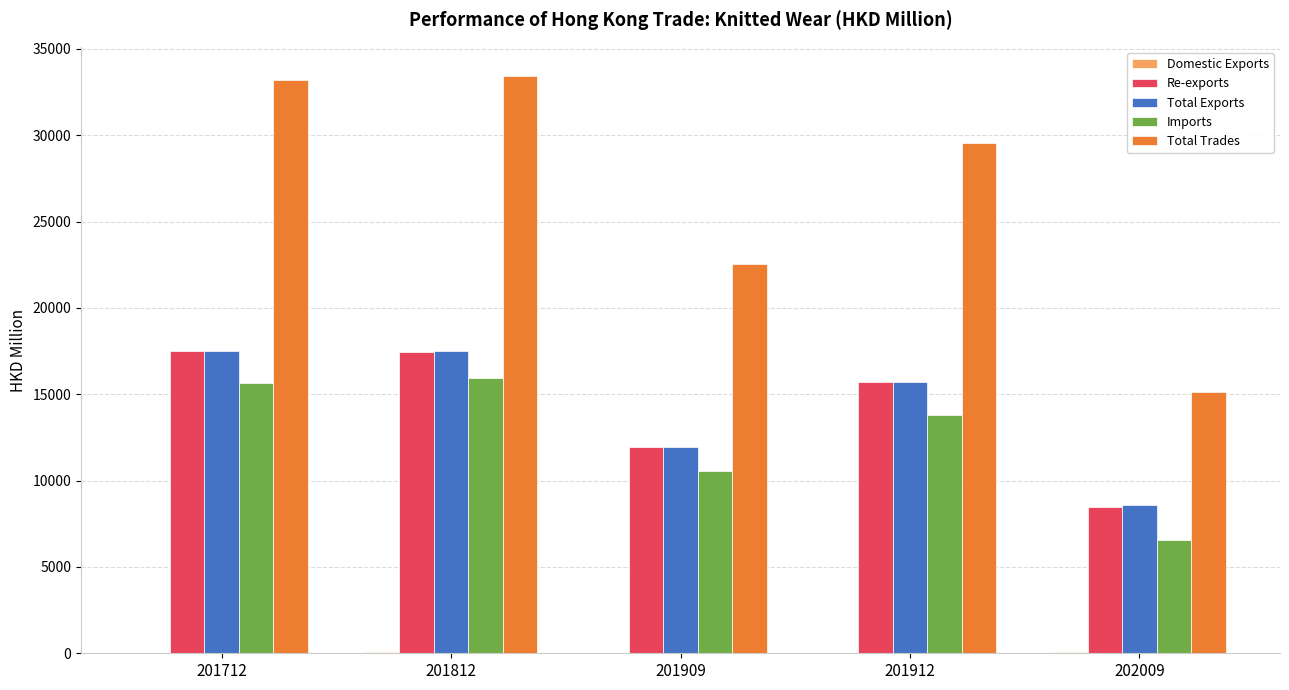

How many categories are shown in the chart?

5